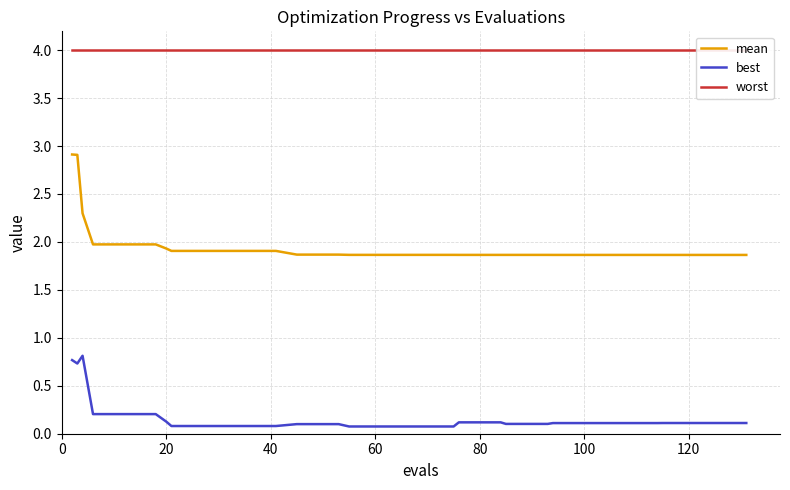

List the series in order of their peak value, highest first.

worst, mean, best